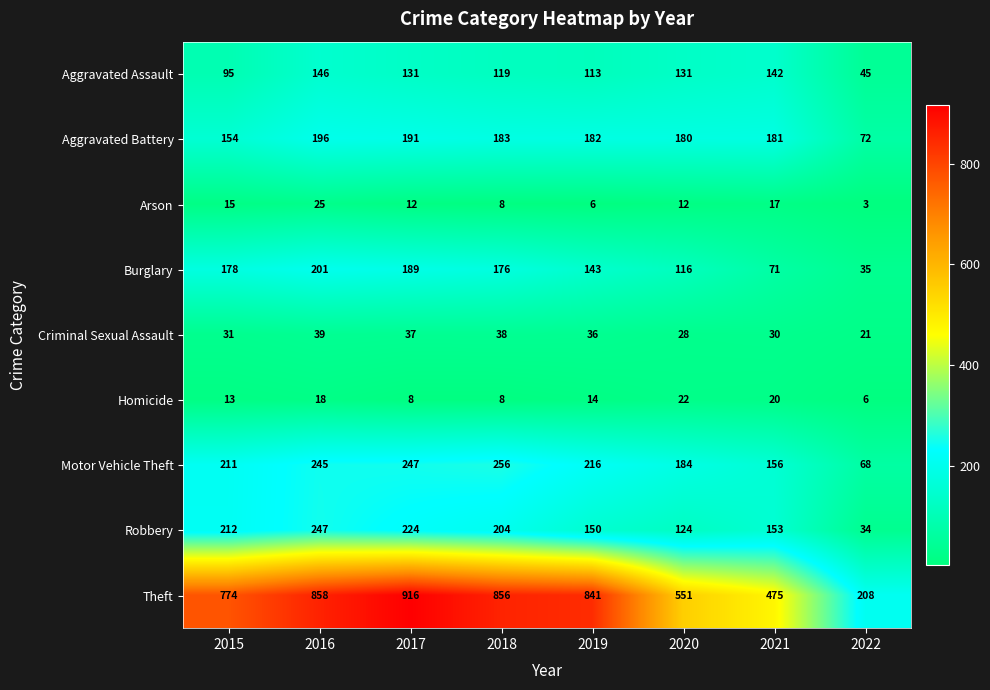

True or false: Motor Vehicle Theft has a value of 103 at 2022.

False